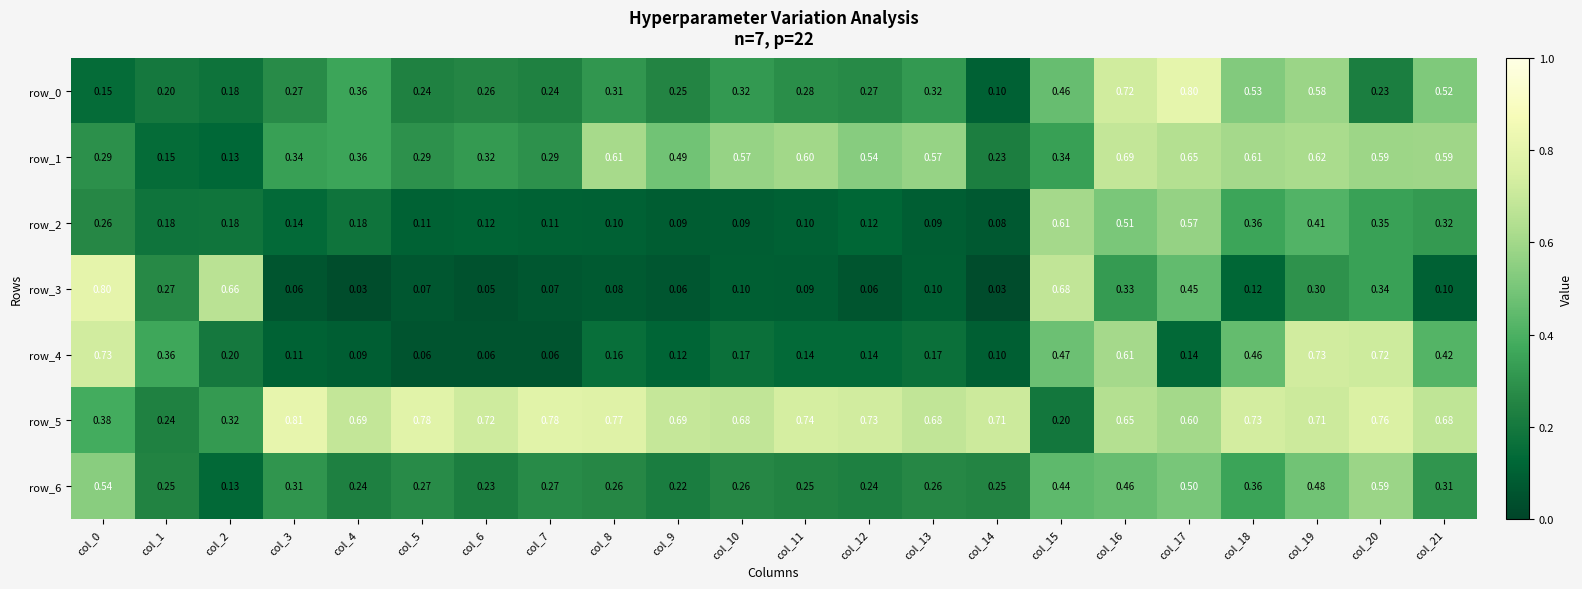

What is the sum of the row_0 values at col_17 and col_11?

1.1